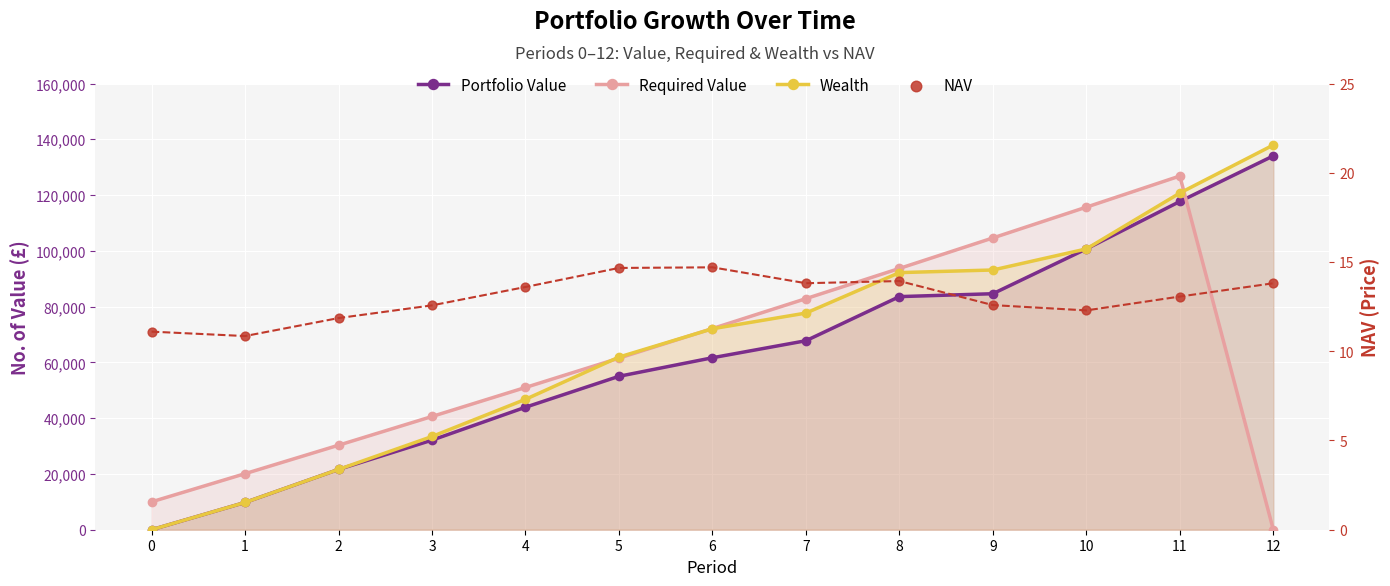

At which category is the sum across all series the highest?

11